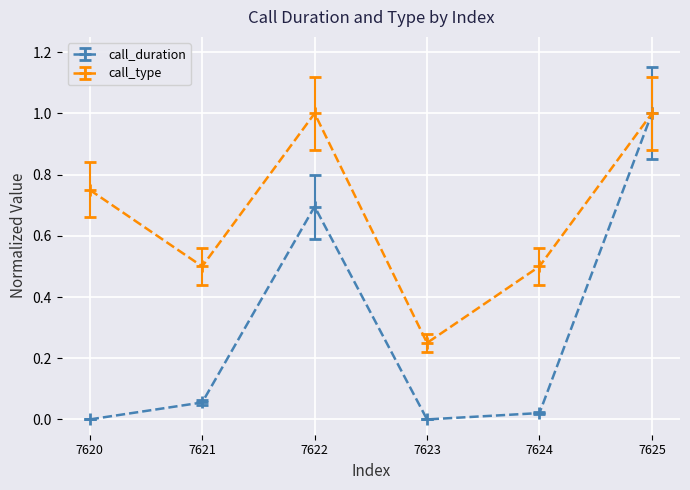

How many data points does each series have?

6